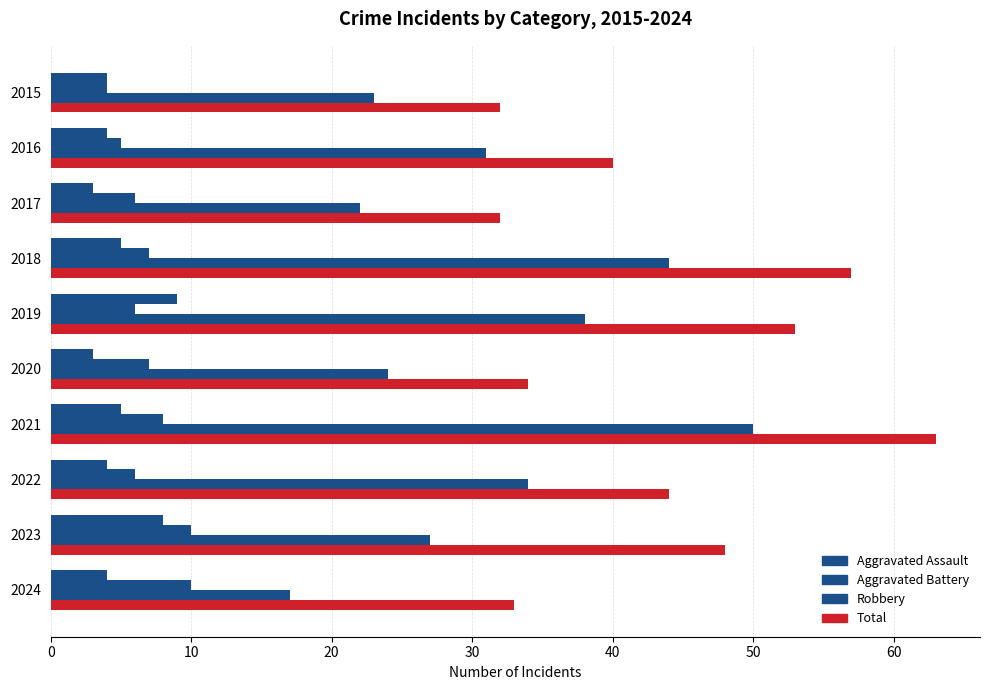

Which series has the widest spread of values?

Robbery